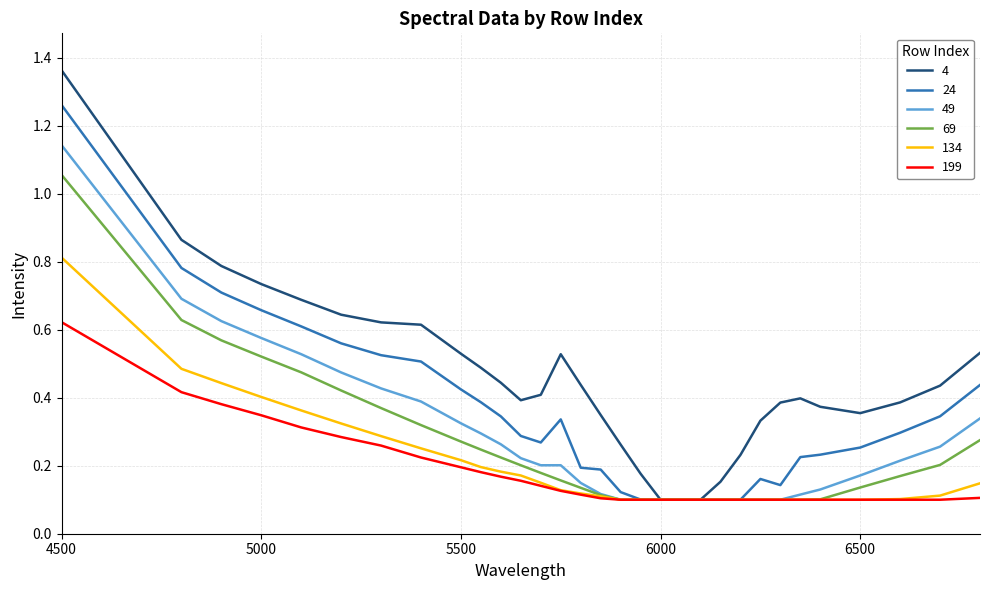

Which series has the largest total across all categories?

4